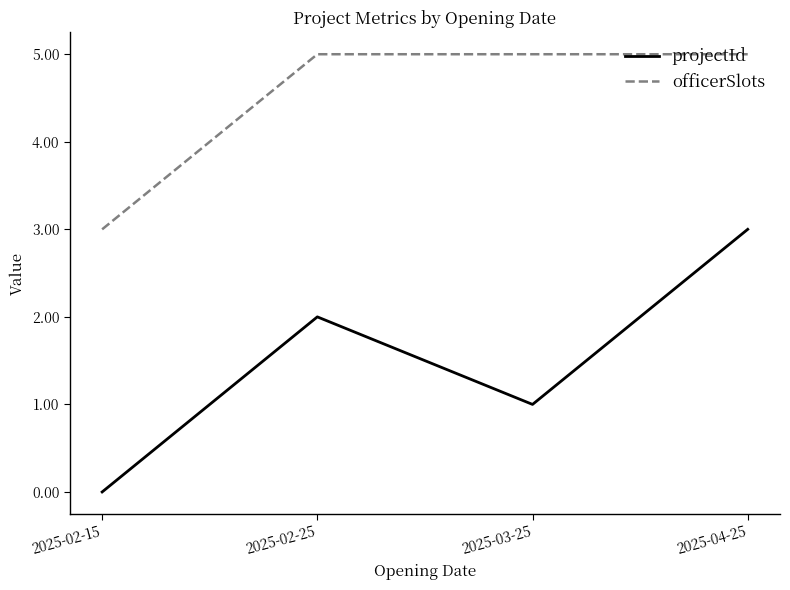

Count the number of categories in the chart.

4